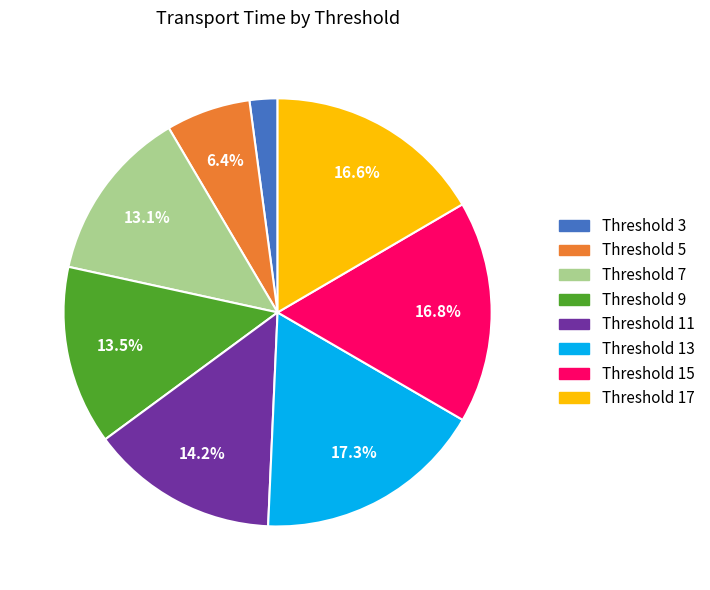

Is there any slice that represents more than half of the pie?

No